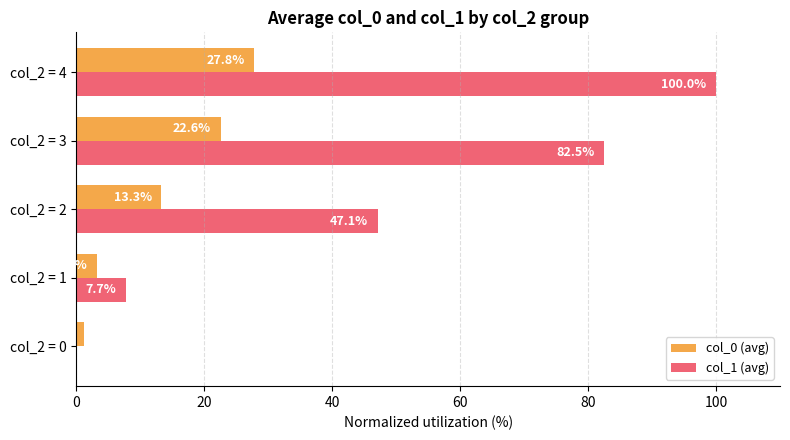

Which series has the largest total across all categories?

col_1 (avg)